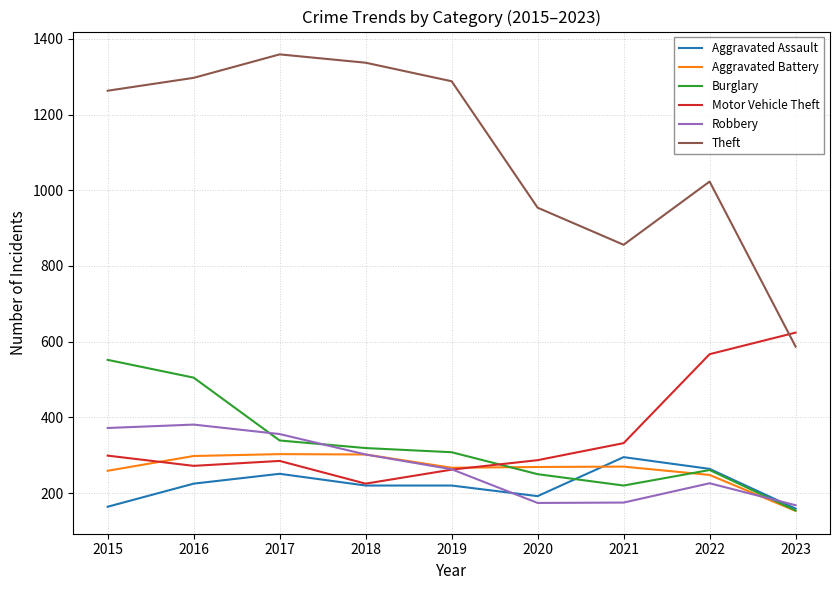

What is the minimum value for Theft?

587